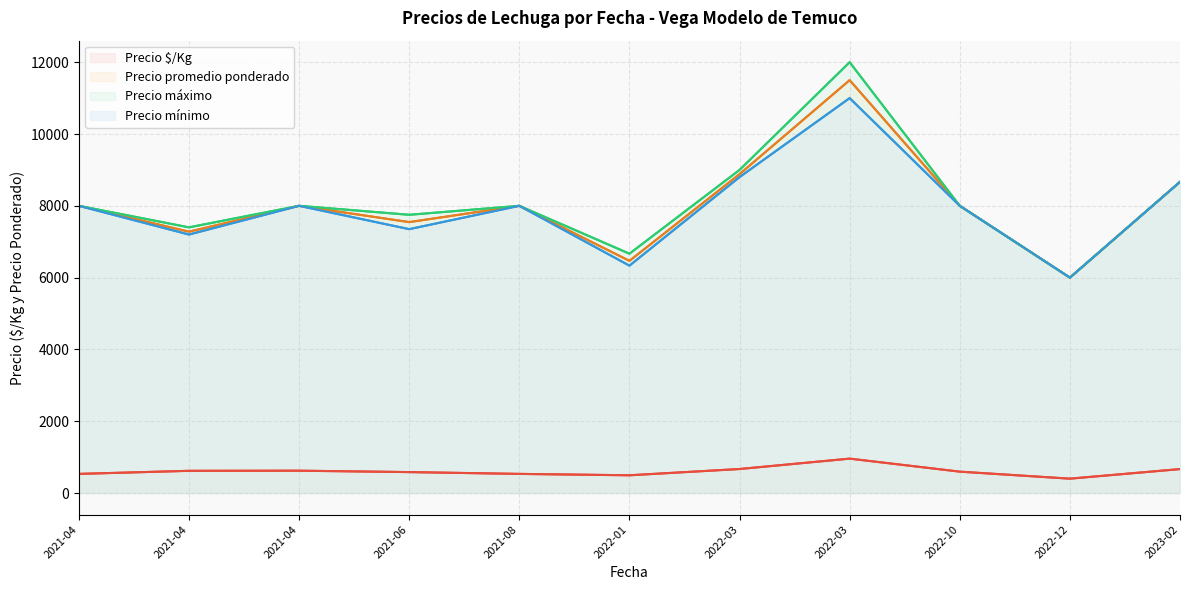

True or false: Precio mínimo and Precio promedio ponderado intersect in this chart.

False